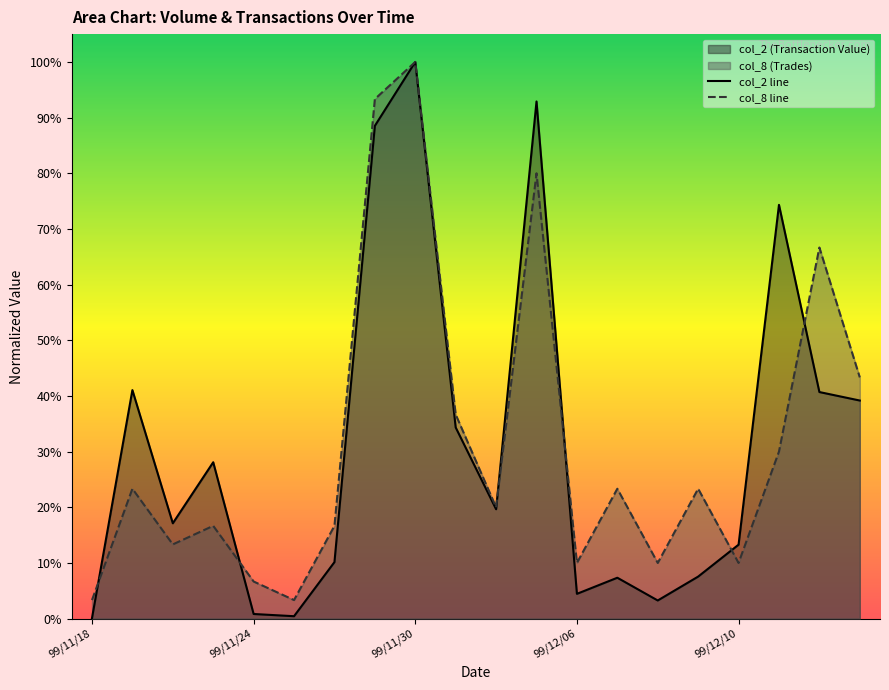

How many lines are shown in the chart?

2